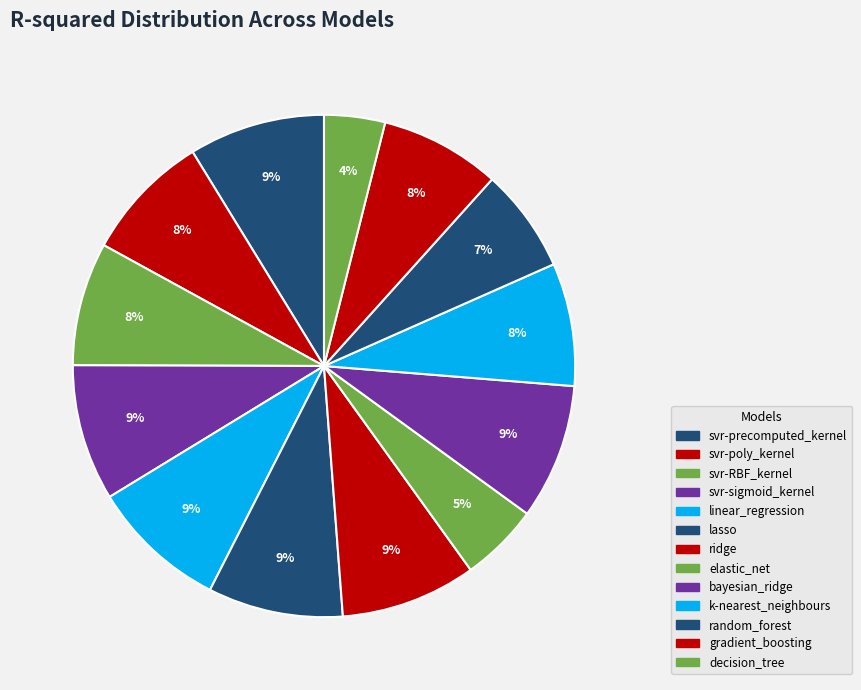

What percentage do ridge and elastic_net together represent?

13.8%